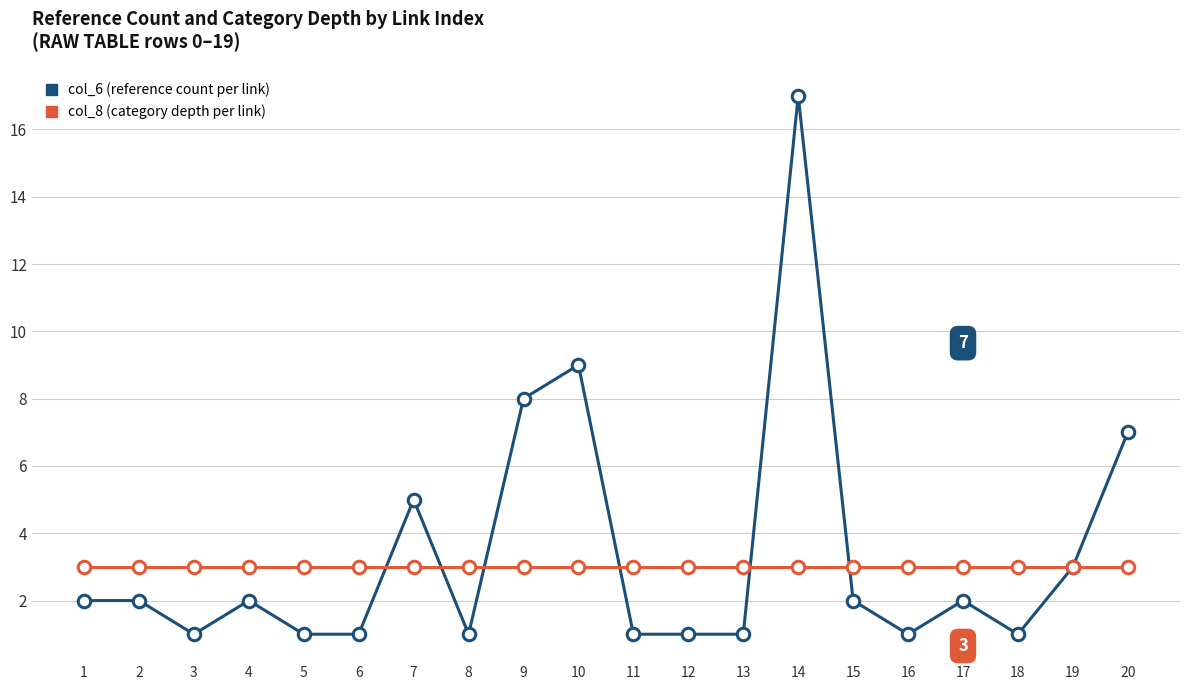

What is the maximum value shown in the chart?

17